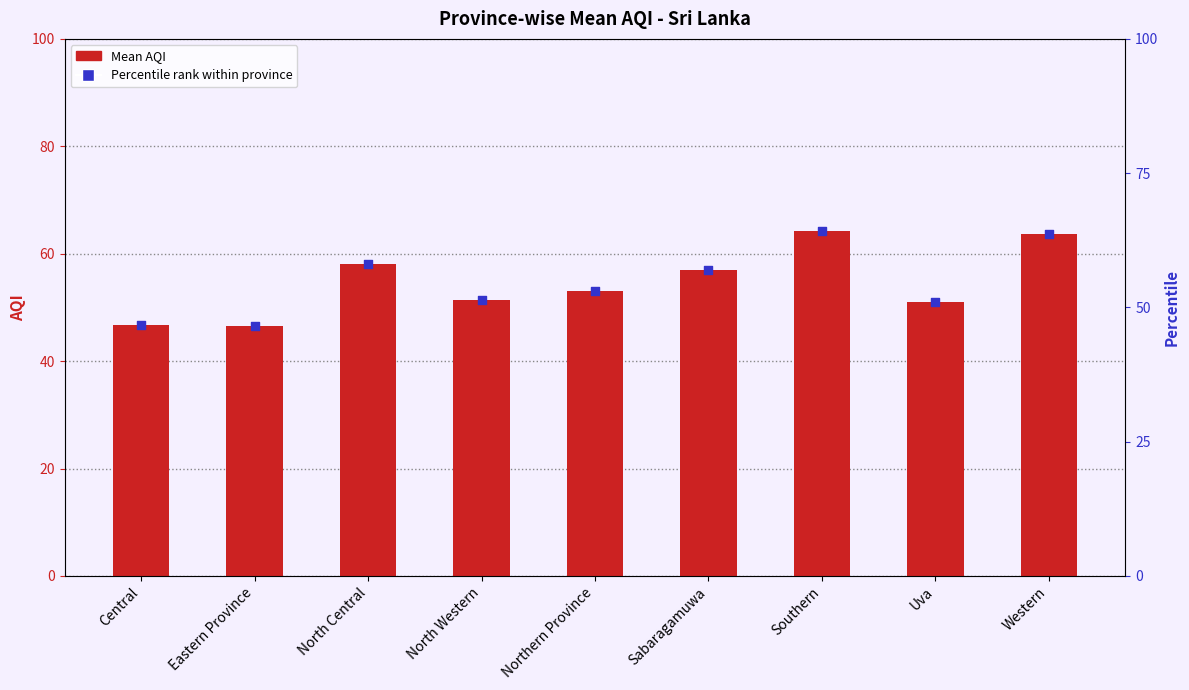

What is the ratio of the value at Northern Province to the value at Eastern Province?

1.1